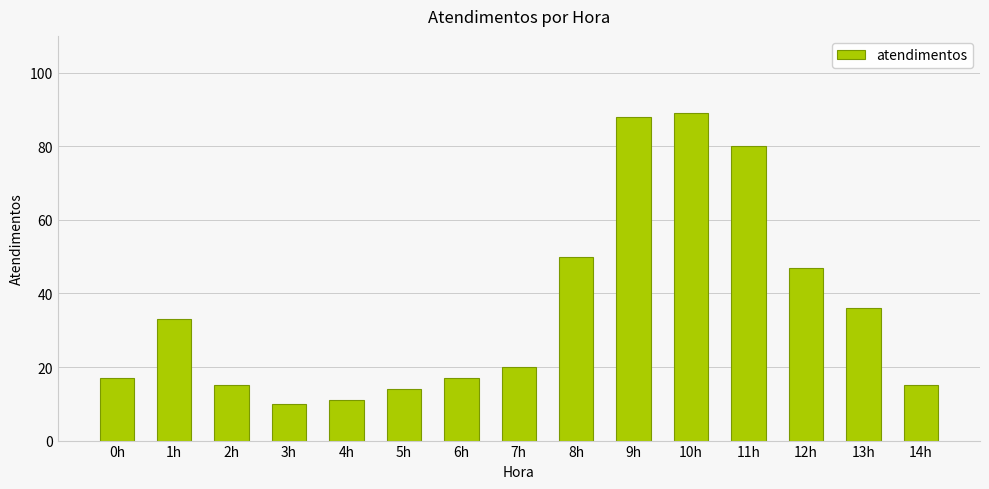

What is the ratio of the value at 9h to the value at 5h?

6.3